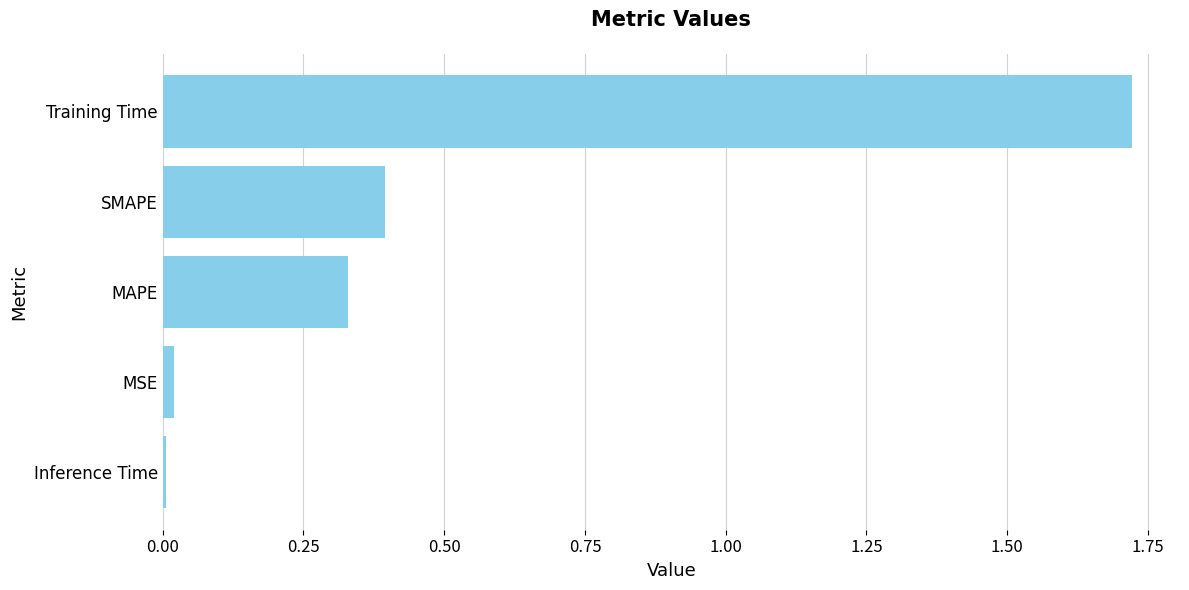

Which has a higher value, MSE or SMAPE?

SMAPE